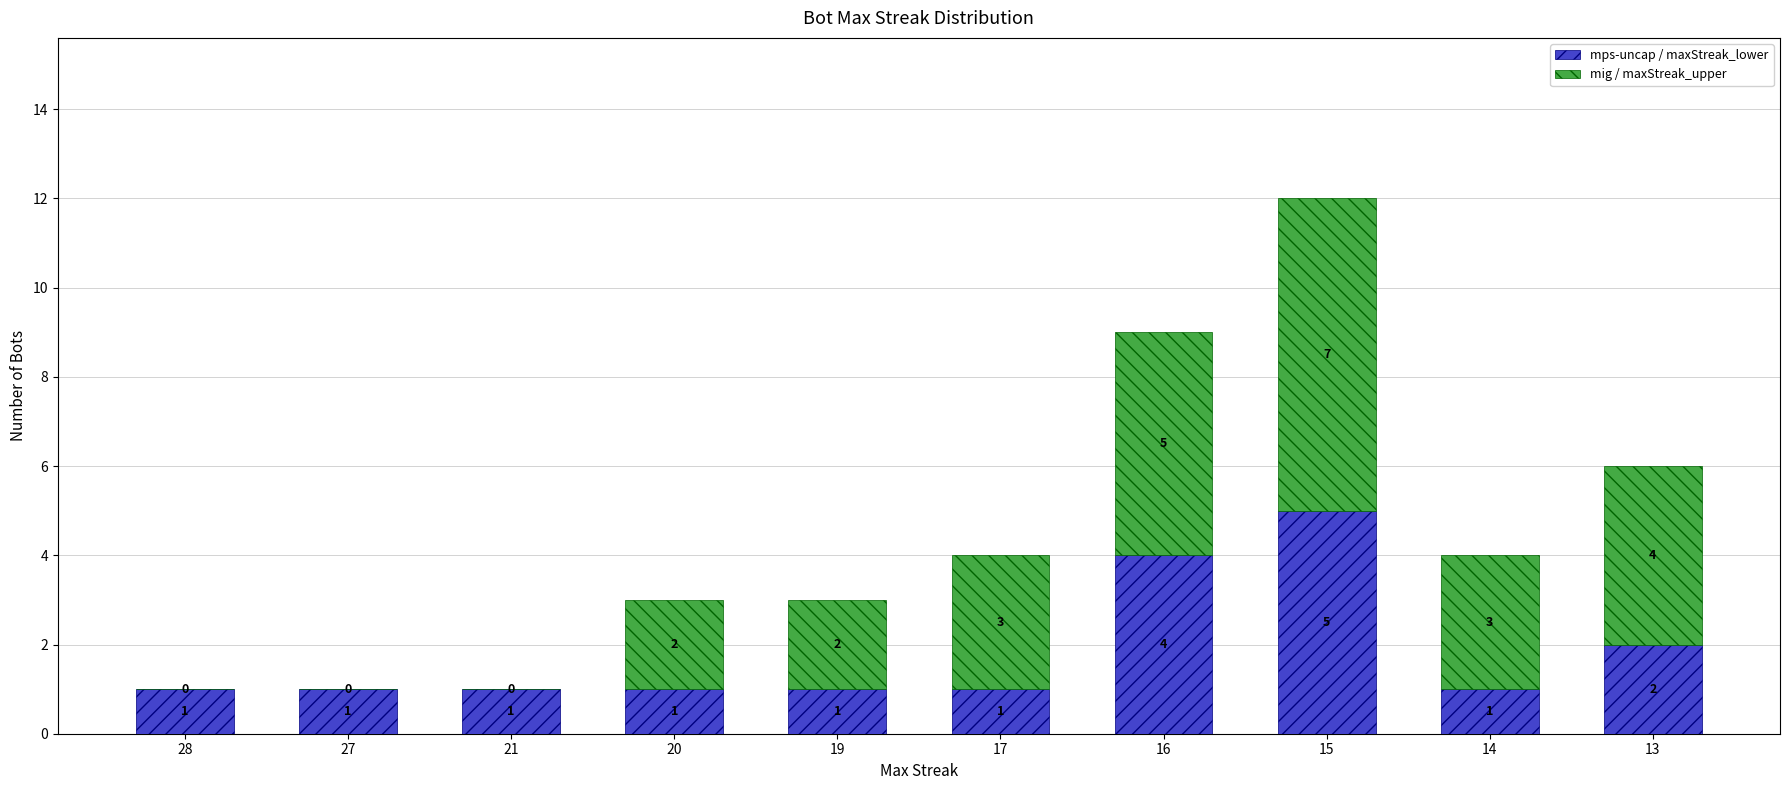

What is the total value across all series at 14?

4